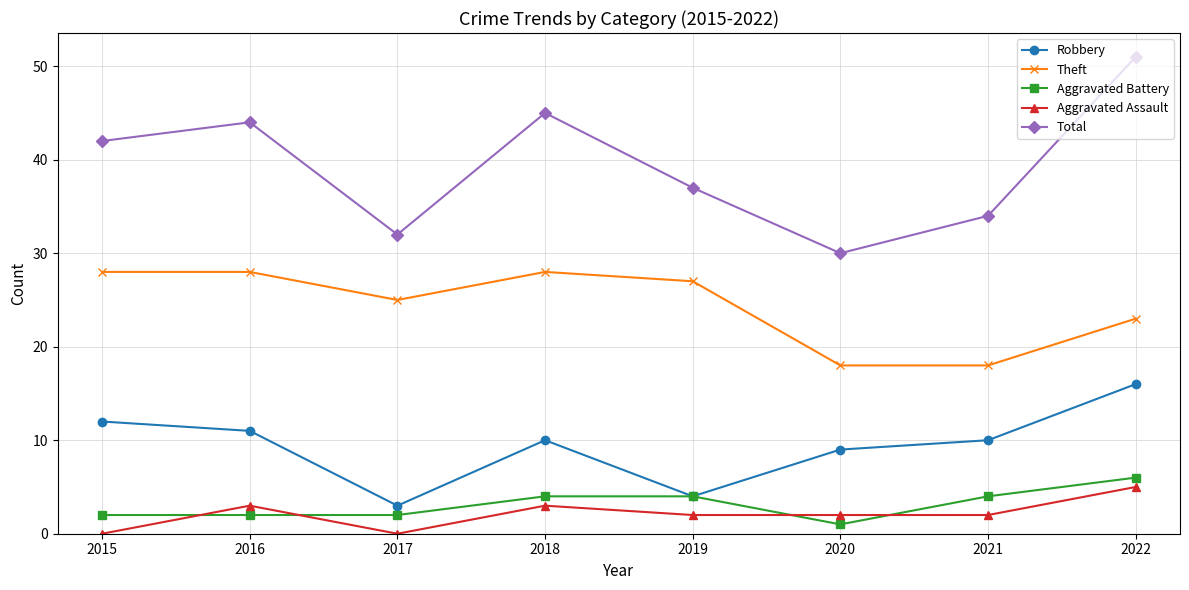

Which series has the widest spread of values?

Total